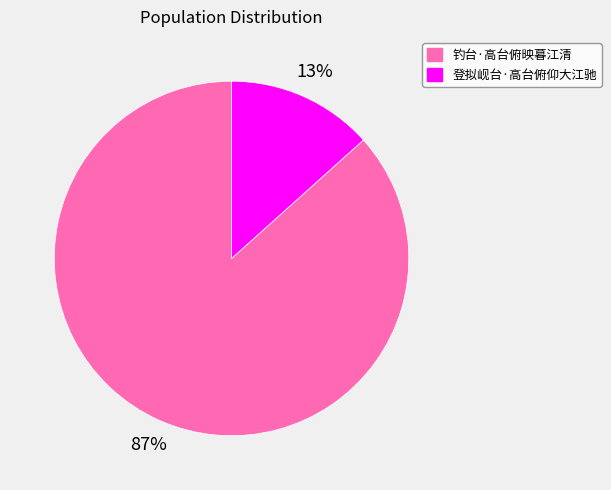

Which slice is the largest?

钓台·高台俯映暮江清